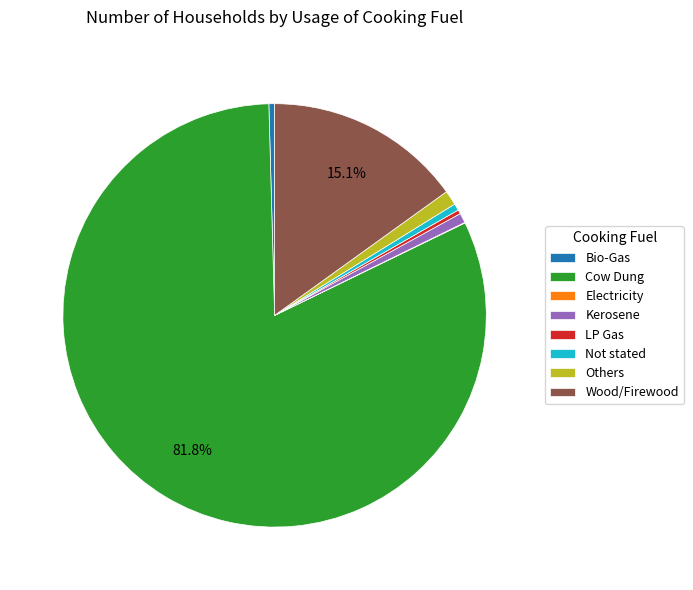

To the nearest percent, what is the average slice percentage?

12%